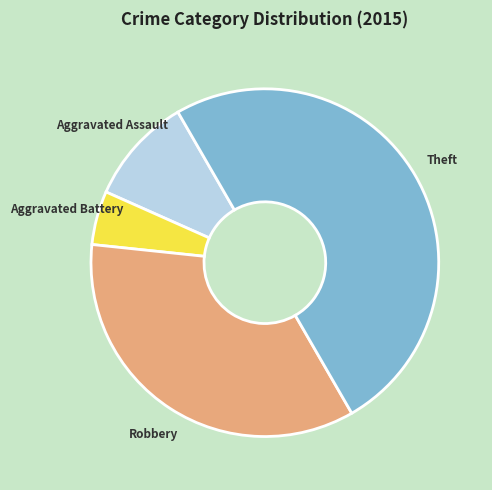

What is the largest slice in the pie chart?

Theft